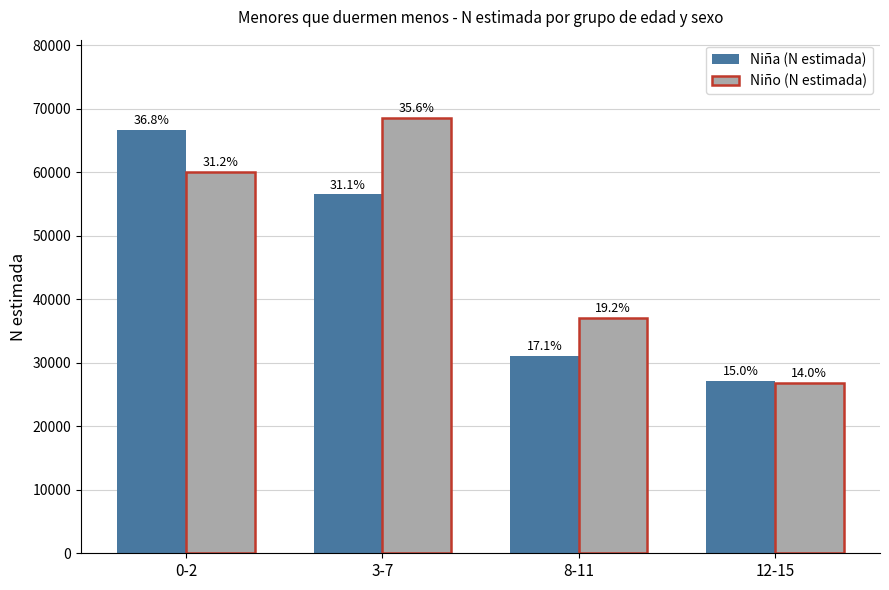

What is the difference between the Niño (N estimada) values at 3-7 and 8-11?

31485